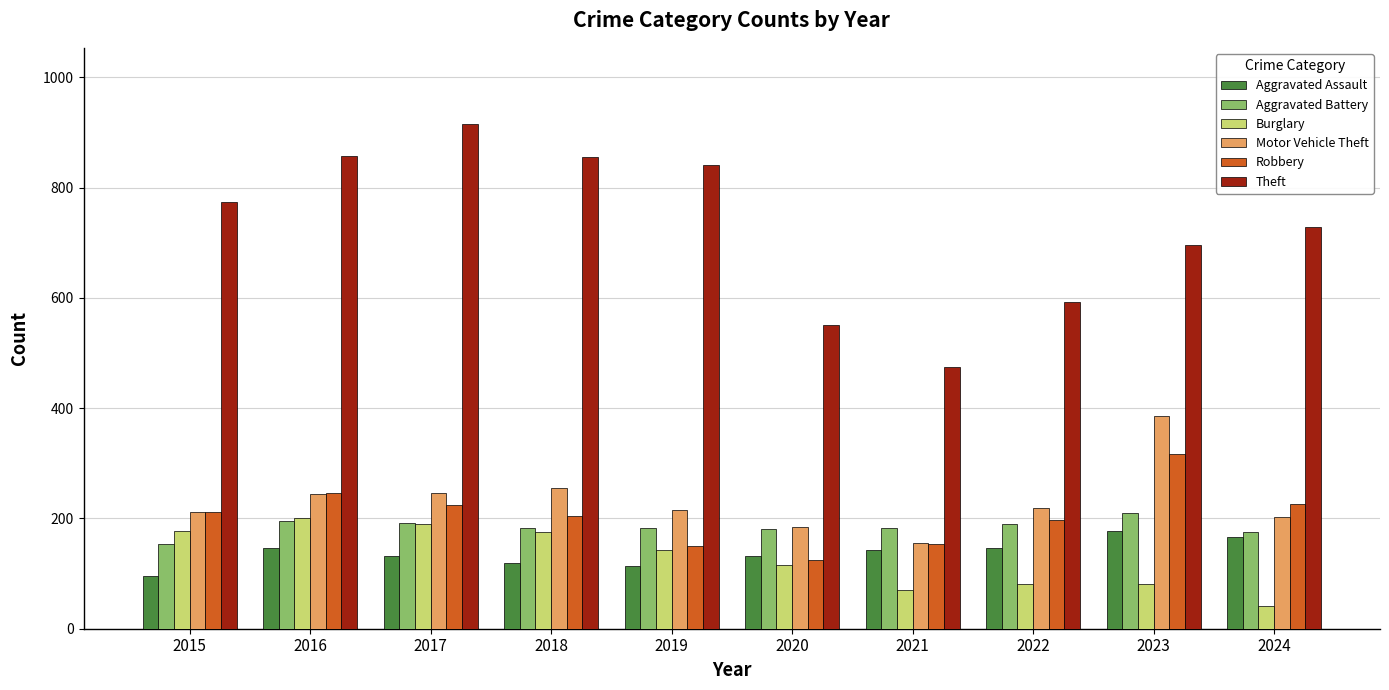

What is the difference between the highest and lowest values at 2016?

712